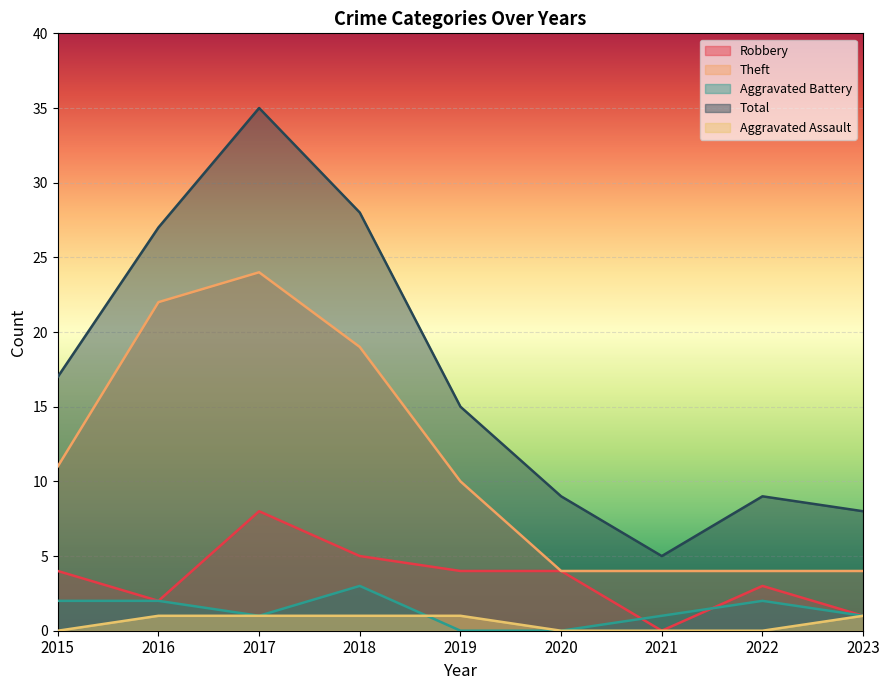

Where is the first local maximum for Robbery?

2017